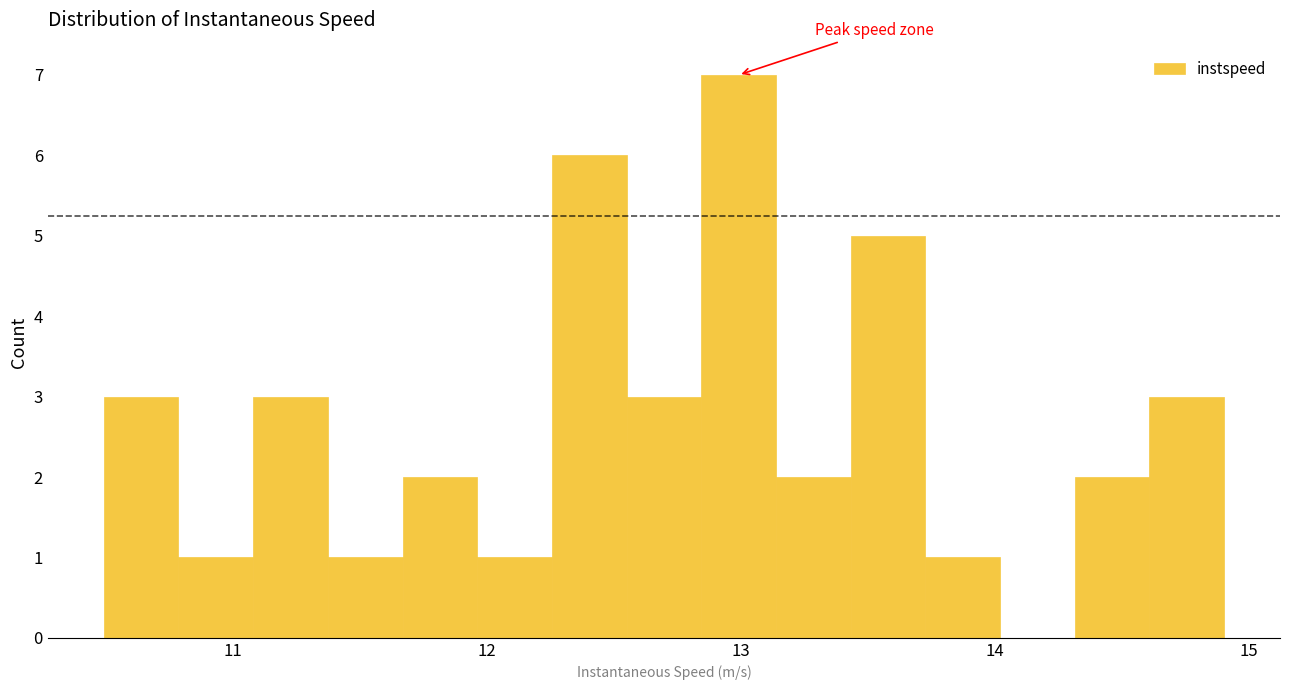

Read against the x-axis, roughly where is the centre of the tallest bar?

13.0